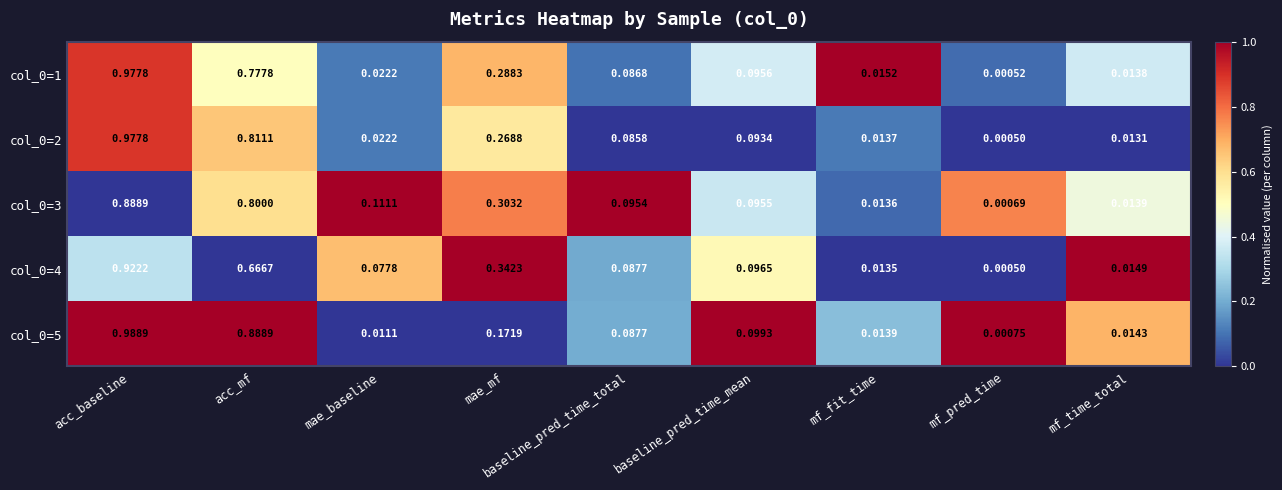

List the labels in order of col_0=2 value, largest first.

acc_baseline, acc_mf, mae_mf, baseline_pred_time_mean, baseline_pred_time_total, mae_baseline, mf_fit_time, mf_time_total, mf_pred_time